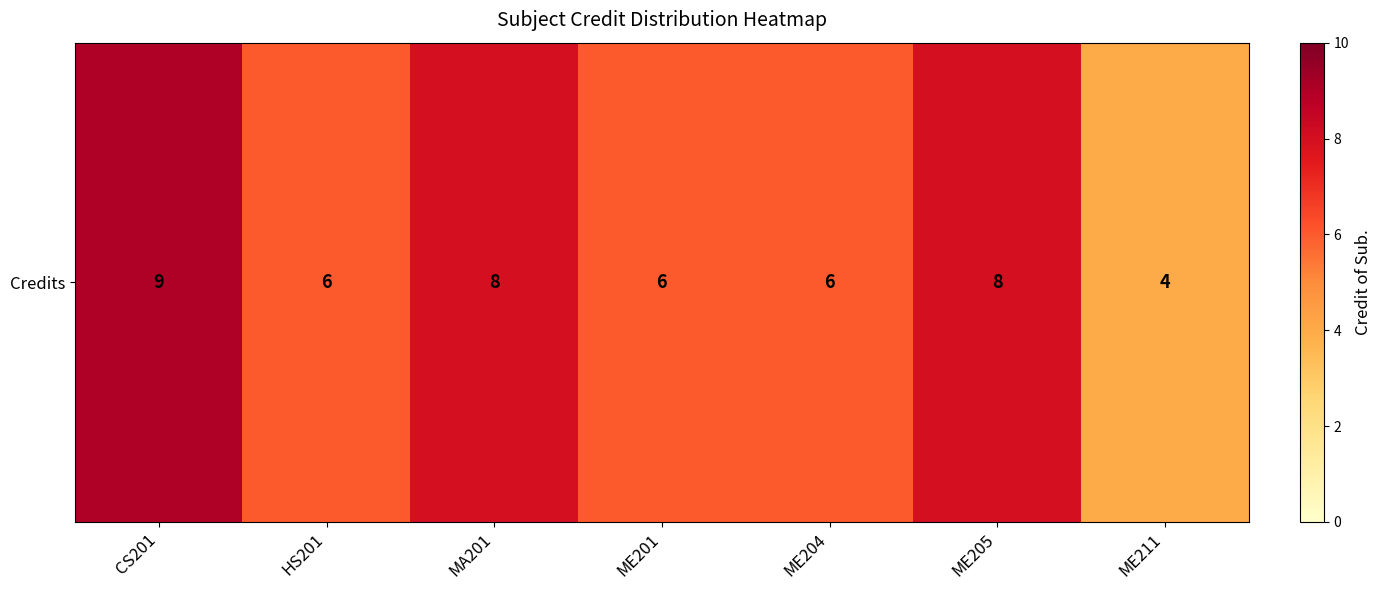

The chart shows a value of 8 at ME205. True or false?

True